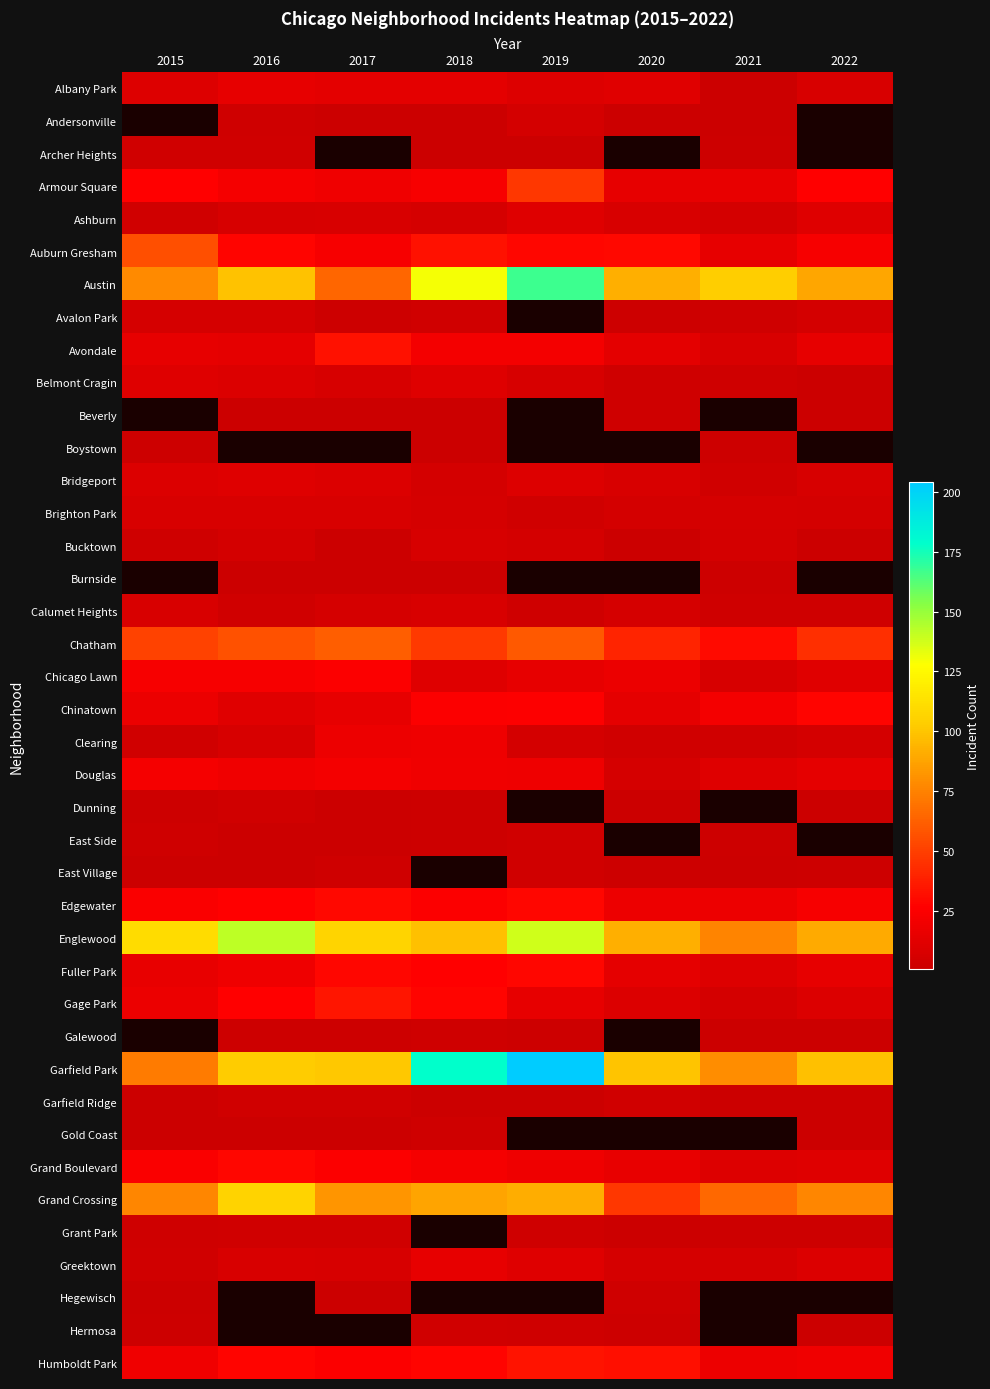

How many positive values does the Hermosa series have?

5